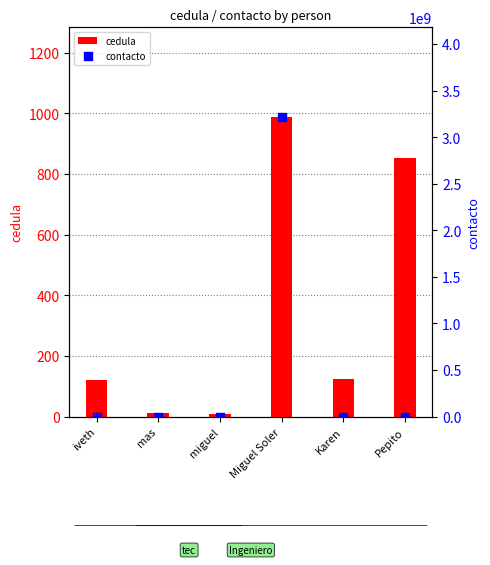

Which series has the widest spread of Y values?

contacto